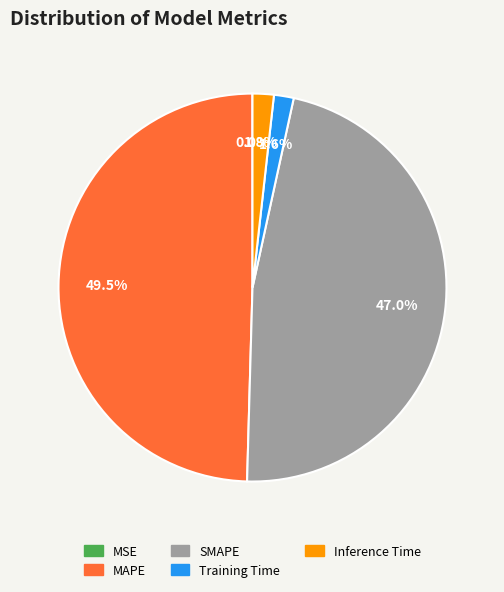

To the nearest percent, what percentage of the pie is SMAPE?

47%